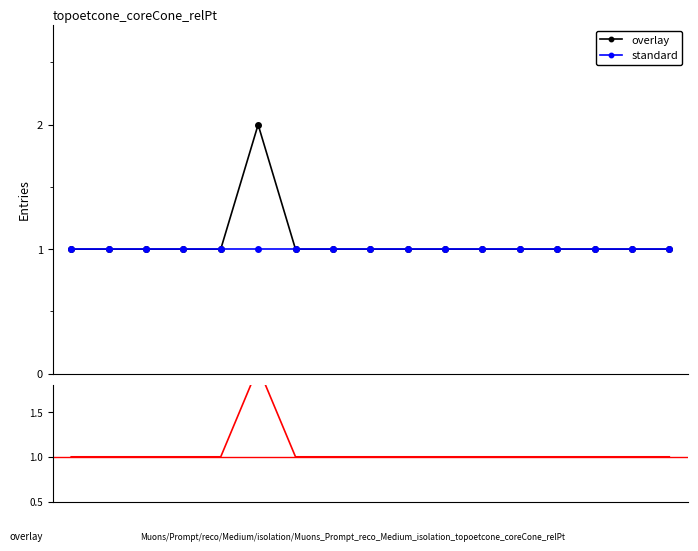

What is the average value of the standard series?

1